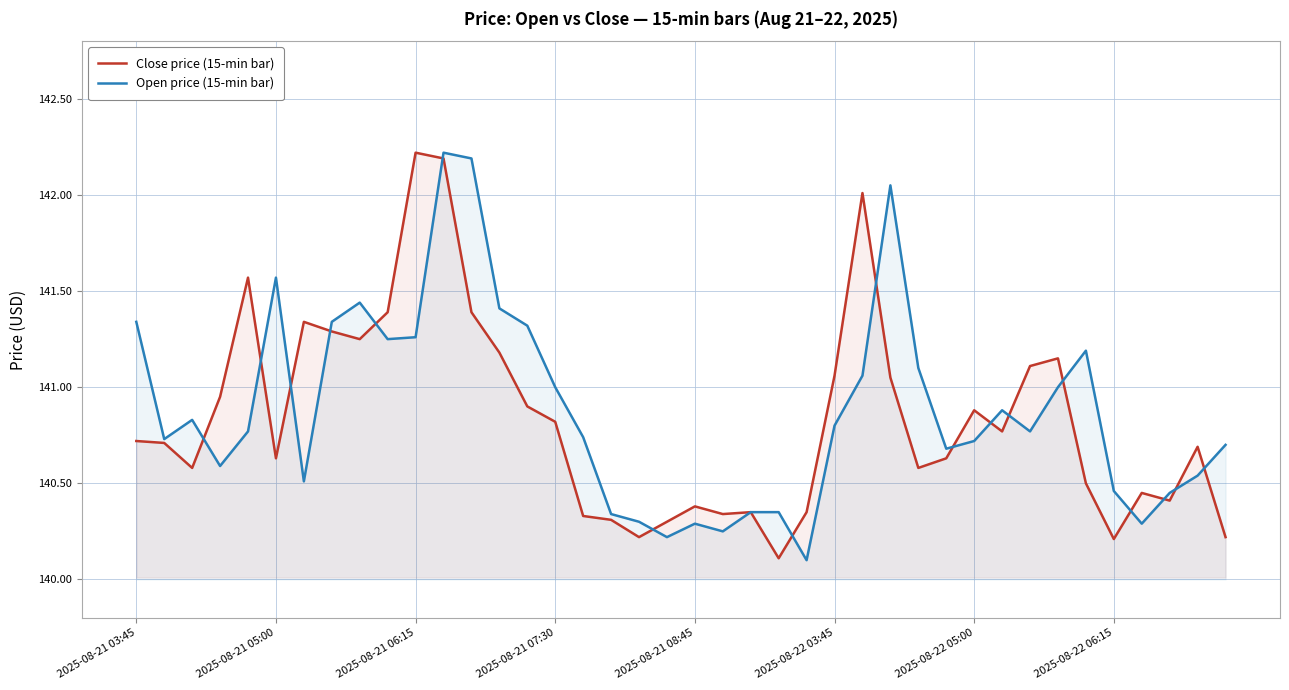

What is the minimum value for Open price (15-min bar)?

140.1